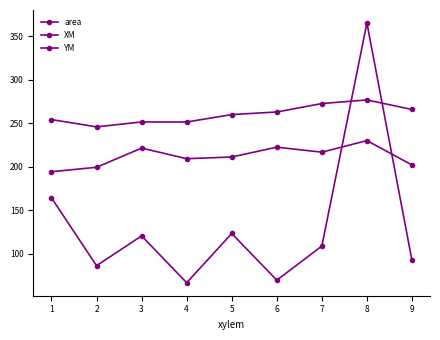

How many lines are shown in the chart?

3